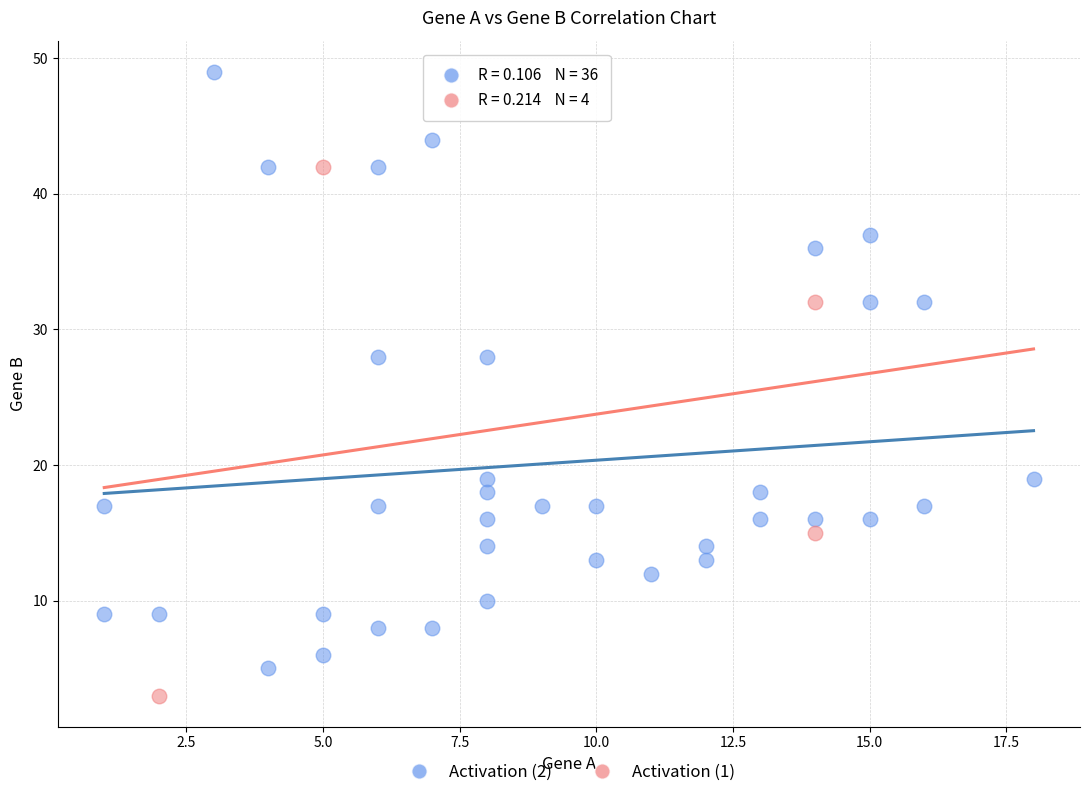

Which series reaches the maximum Y coordinate?

Activation (2)